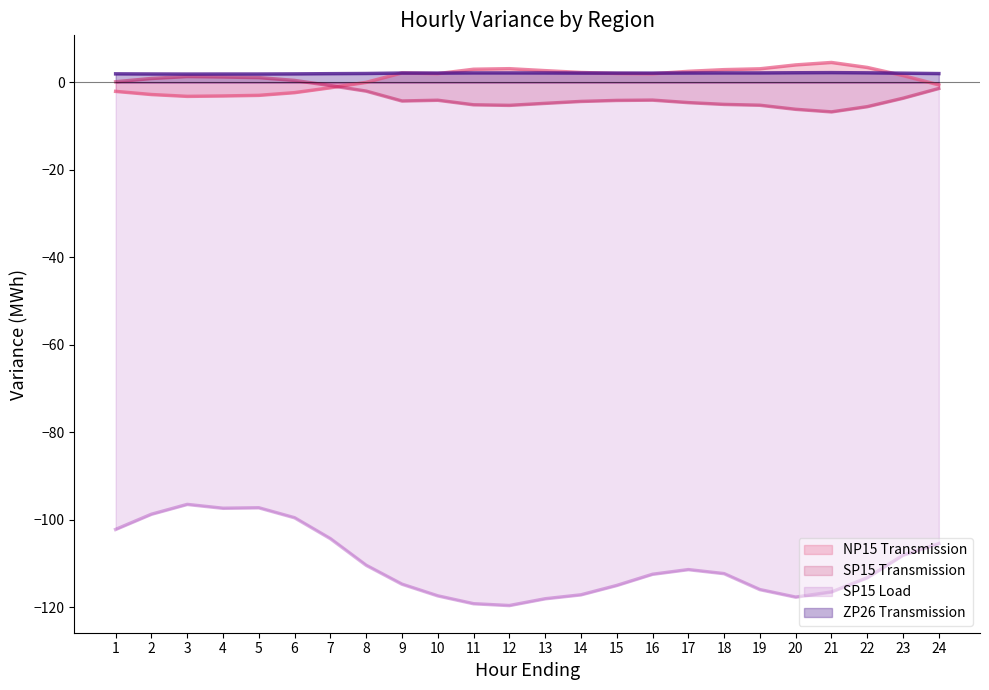

Rank the series by their maximum value, from highest to lowest.

NP15 Transmission, ZP26 Transmission, SP15 Transmission, SP15 Load